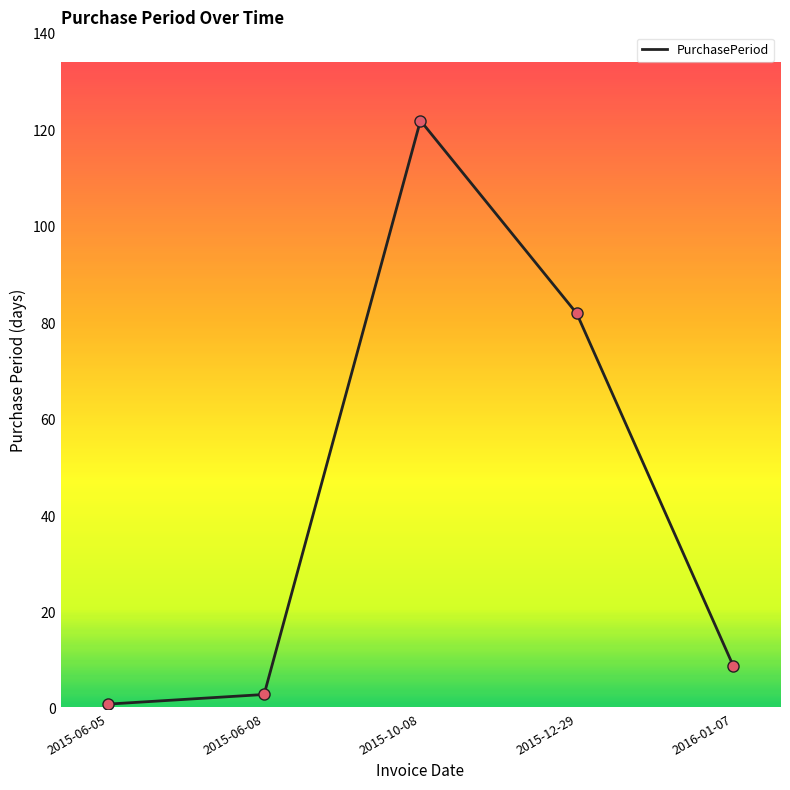

Between 2016-01-07 and 2015-10-08, which is larger?

2015-10-08